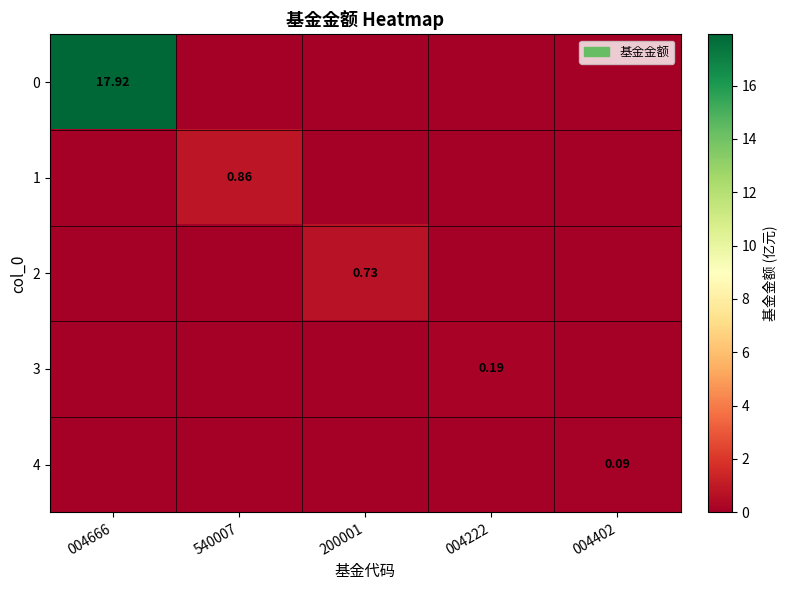

The 3 series shows -0.1 at 004402. True or false?

False